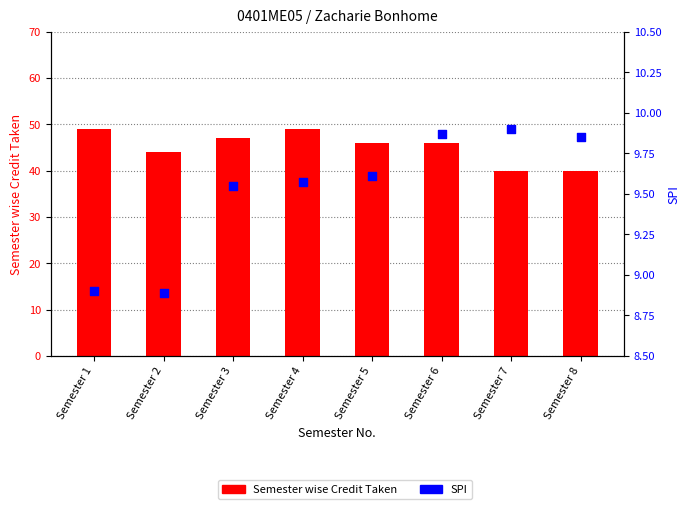

Is the value of Semester wise Credit Taken at Semester 6 greater than the value of SPI at Semester 1?

Yes